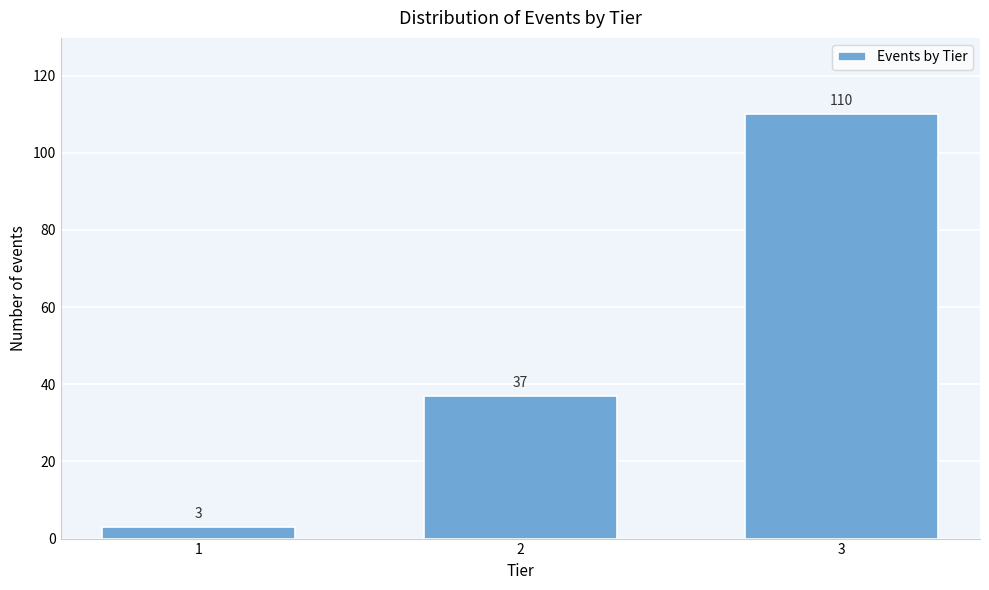

Reading left to right, transcribe all the data shown in this chart.

3	37	110